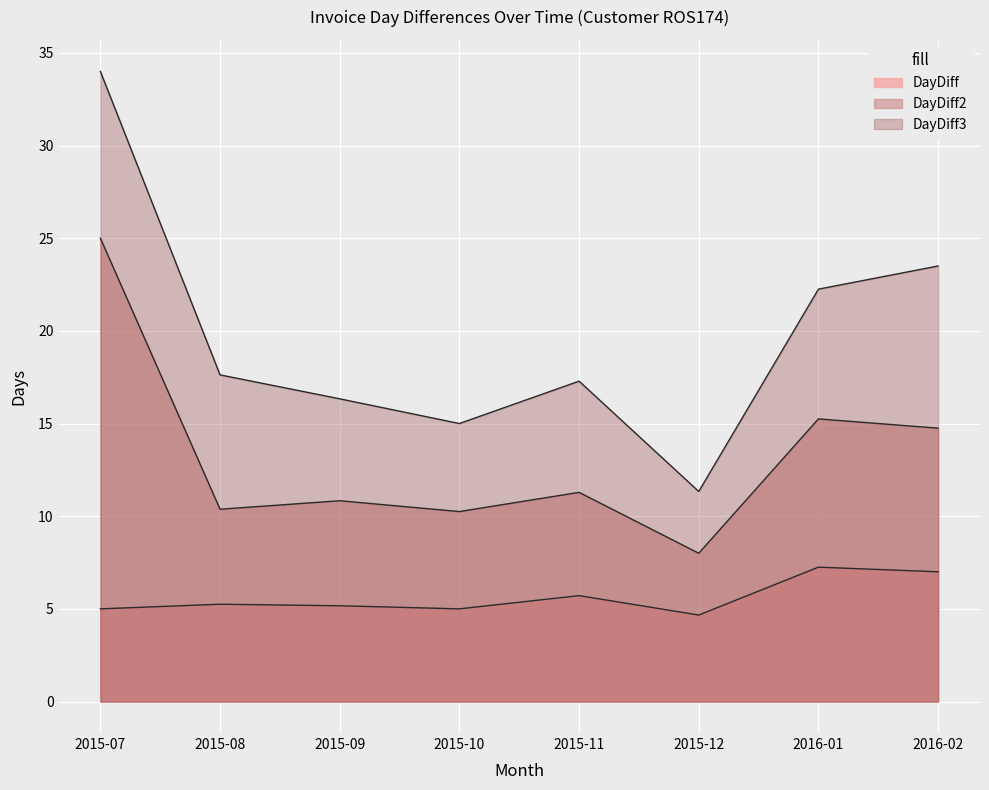

Is it true that DayDiff2 equals 25.0 at 2015-07?

True